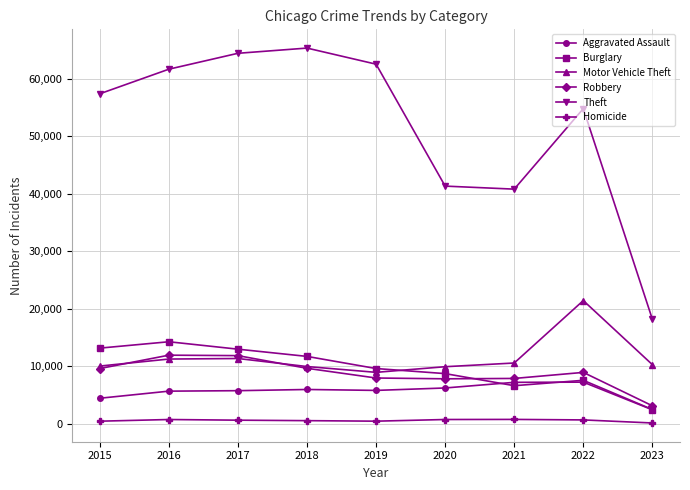

What is the difference between the Robbery values at 2018 and 2017?

2200